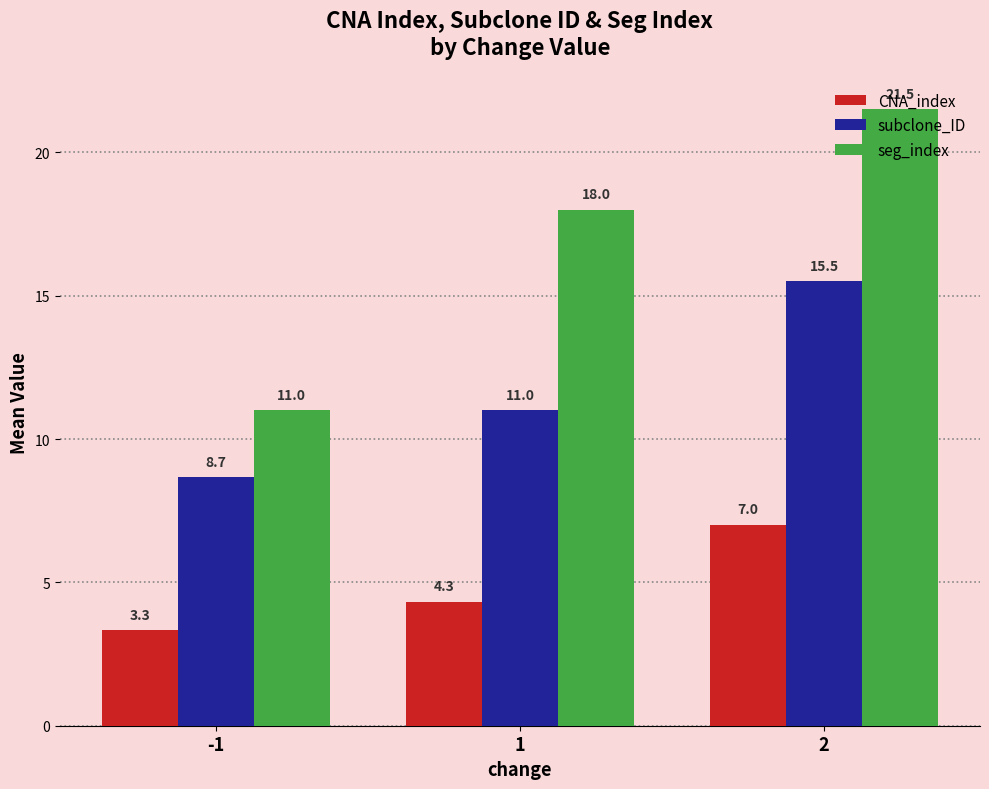

How many data points does each series have?

3